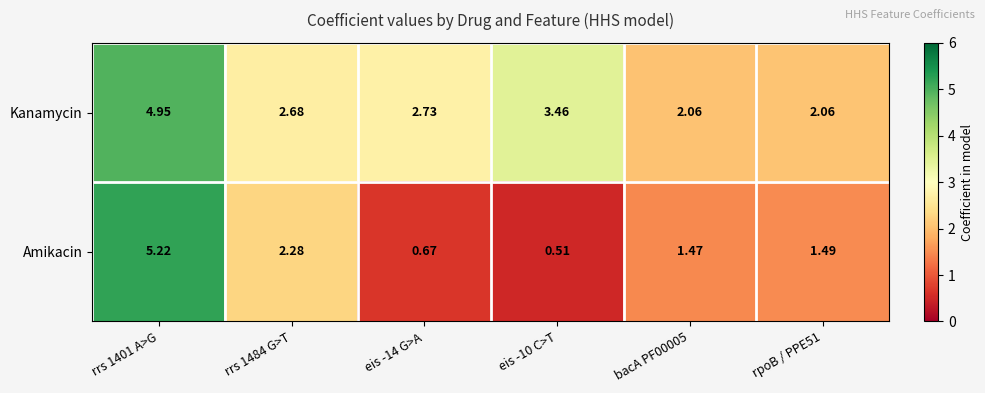

At bacA PF00005, list the series in order from smallest to largest.

Amikacin, Kanamycin